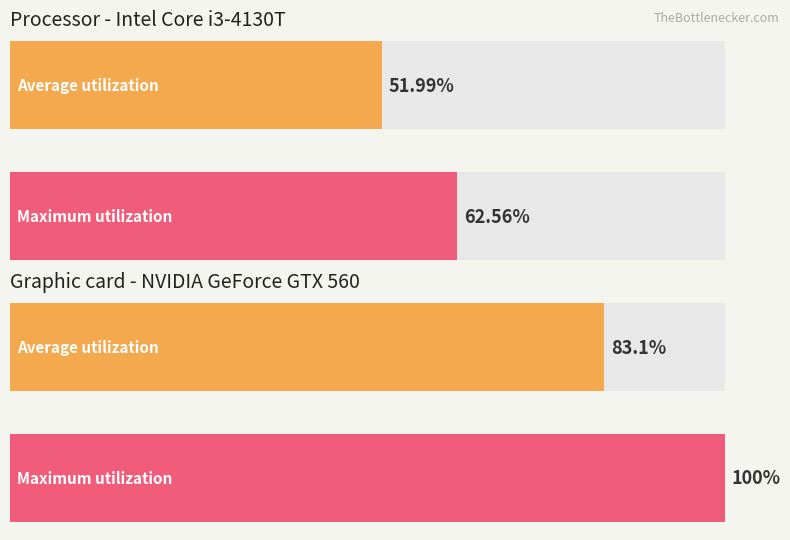

Which series has the largest total across all categories?

Maximum utilization